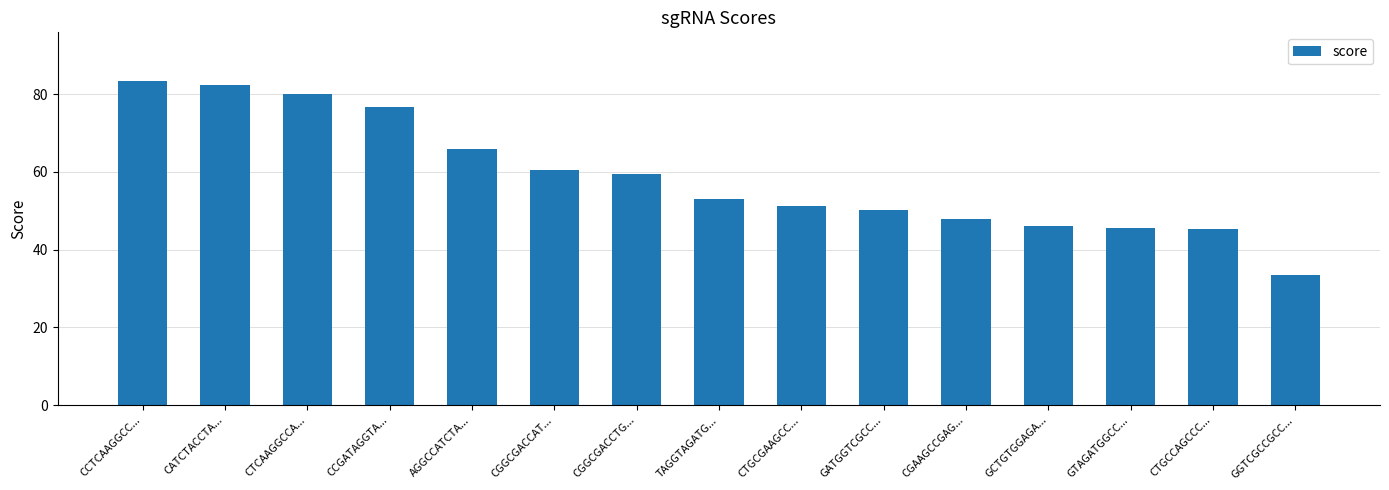

How many values are below 53?

7